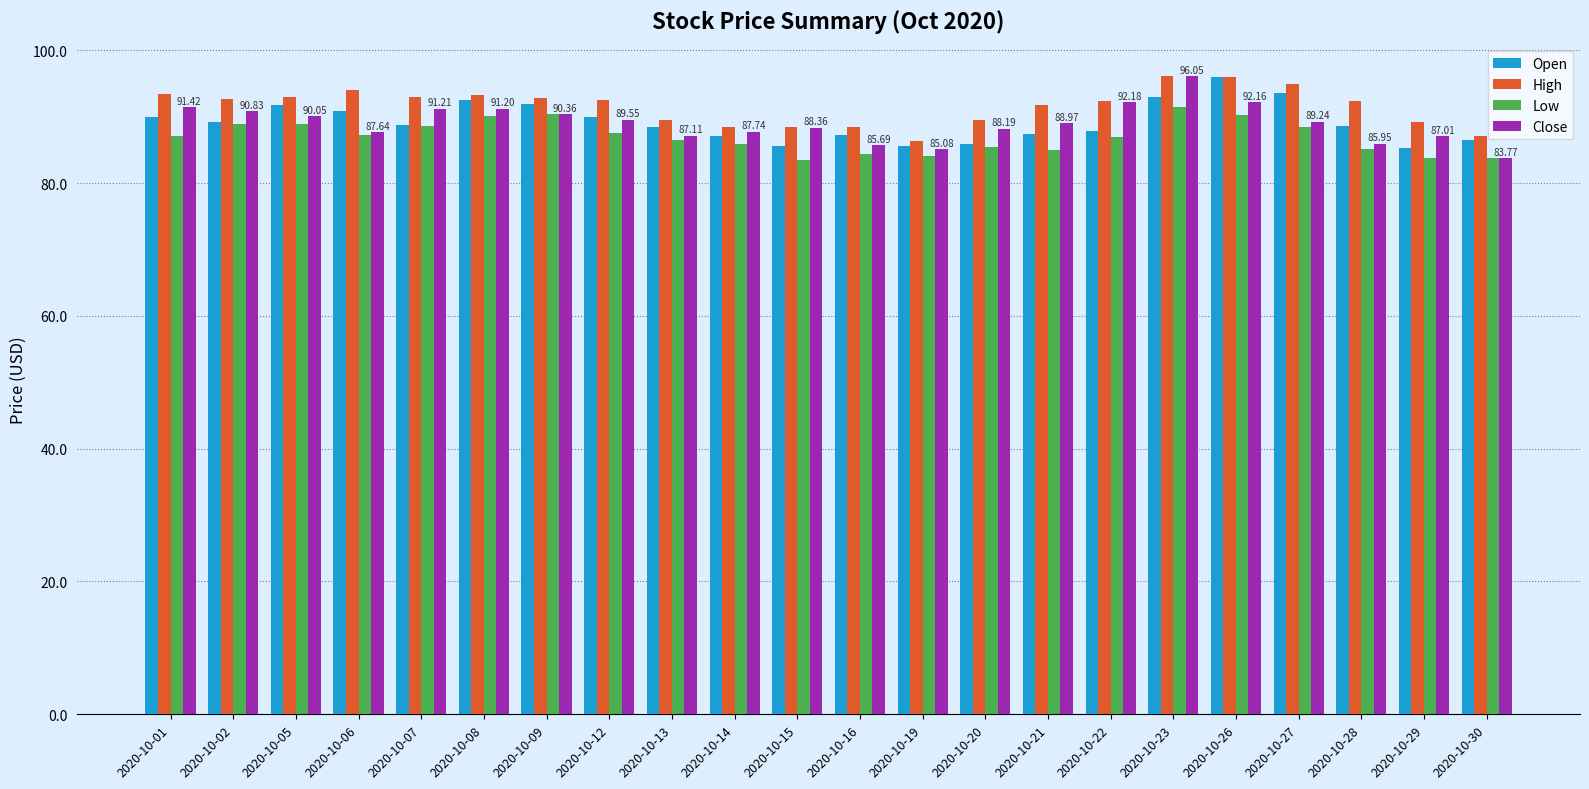

What are all the series names shown in the legend?

Open, High, Low, Close